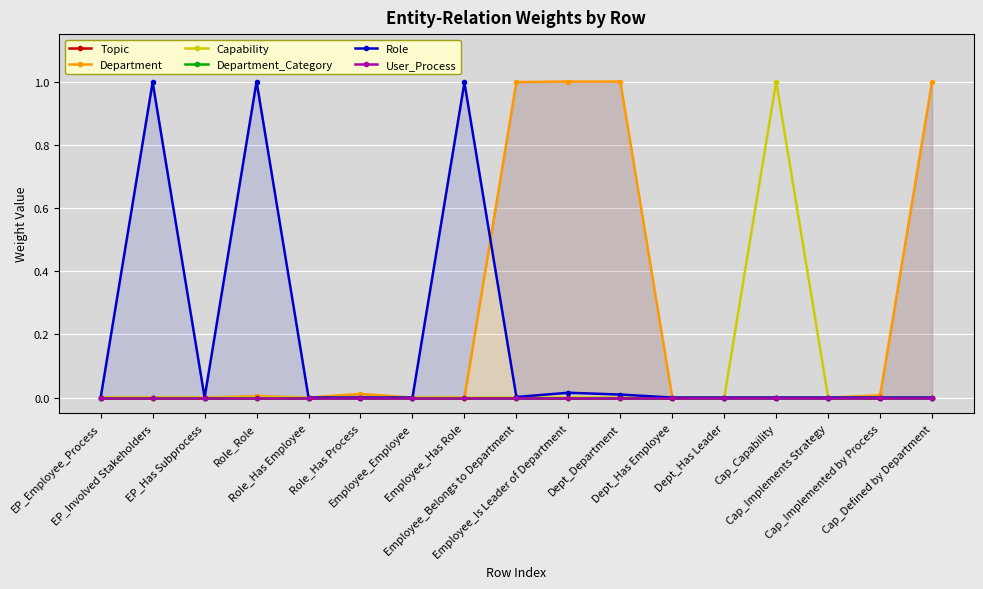

What are all the series names shown in the legend?

Topic, Department, Capability, Department_Category, Role, User_Process